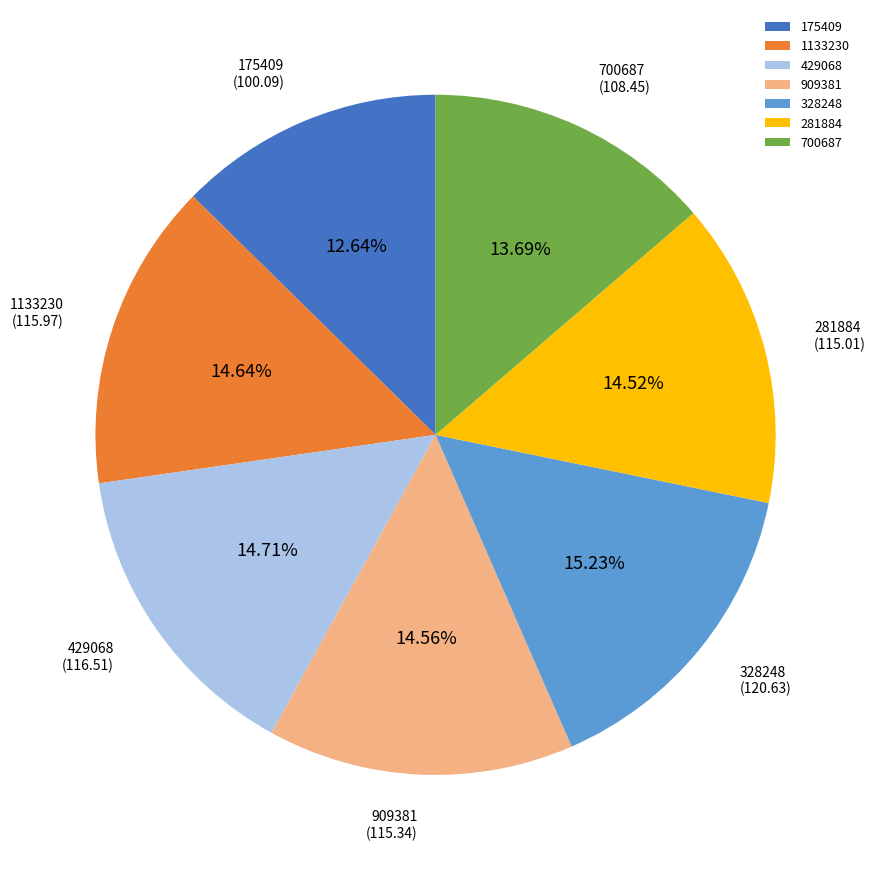

Is the sum of 909381 and 700687 greater than half?

No